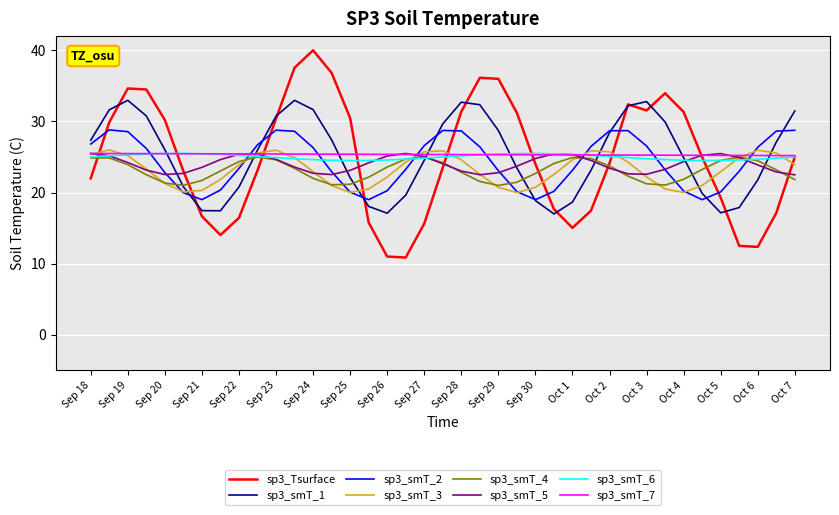

What is the minimum value for sp3_smT_3?

20.0